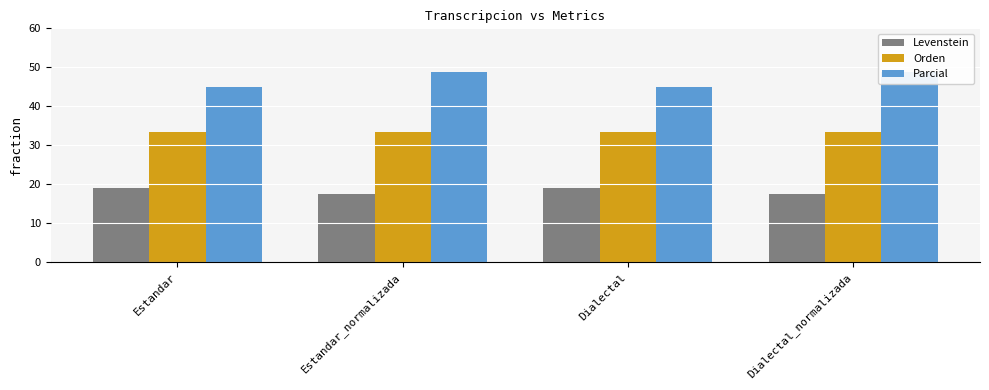

Is it true that Orden equals 33.3 at Estandar_normalizada?

True